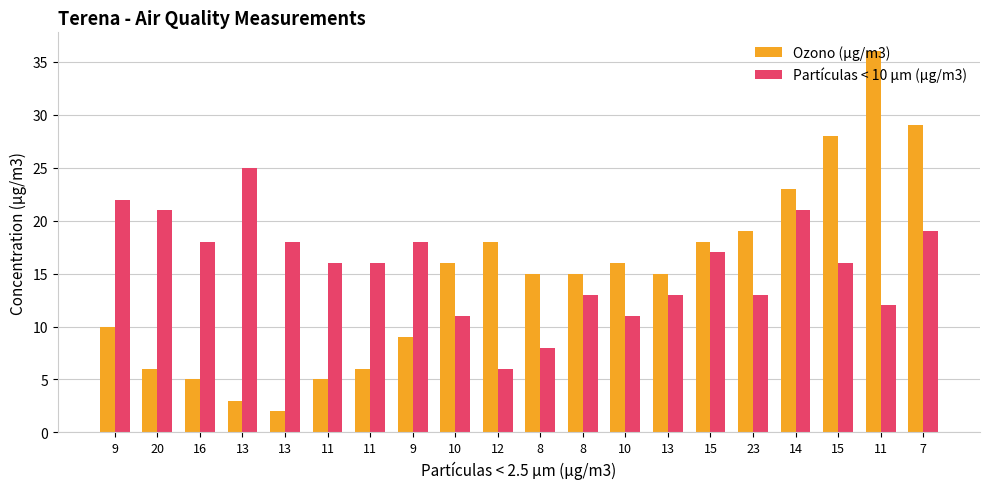

Count the number of data series in this chart.

2